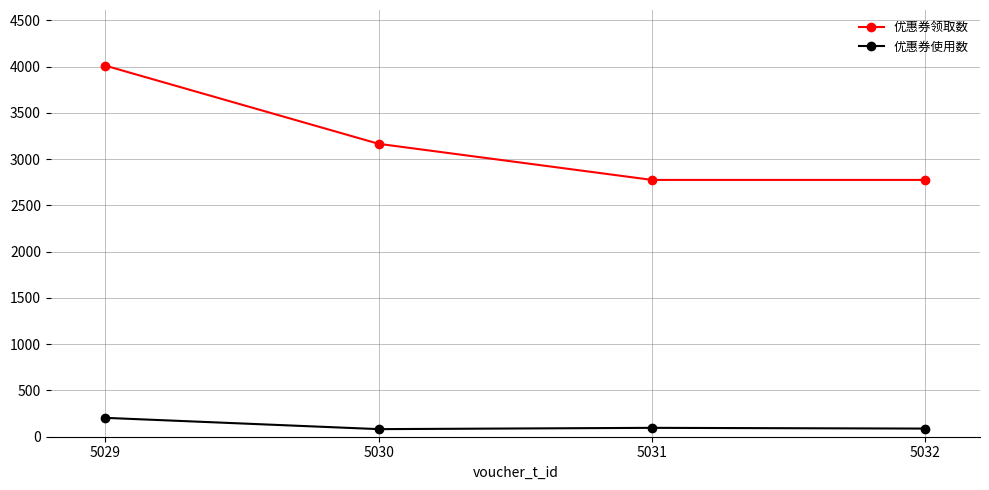

What is the difference between the second highest and second lowest values in the 优惠券使用数 series?

8